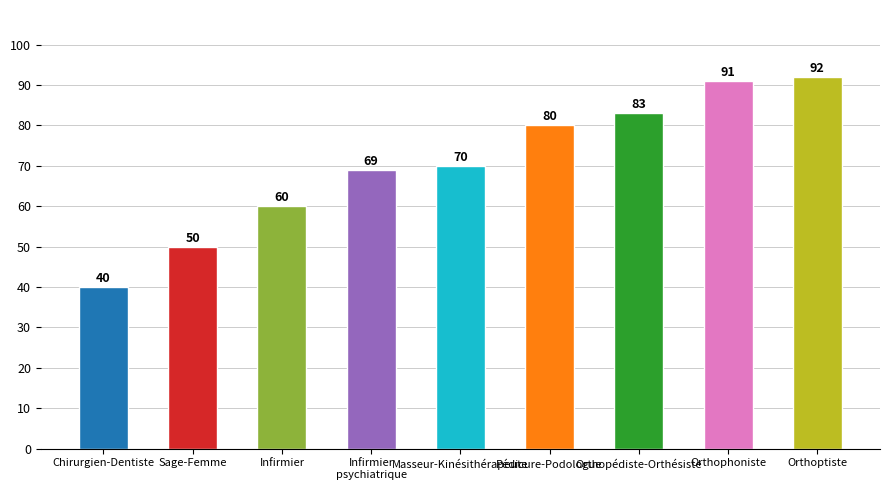

What is the ratio of the value at Masseur-Kinésithérapeute to the value at Orthophoniste?

0.8